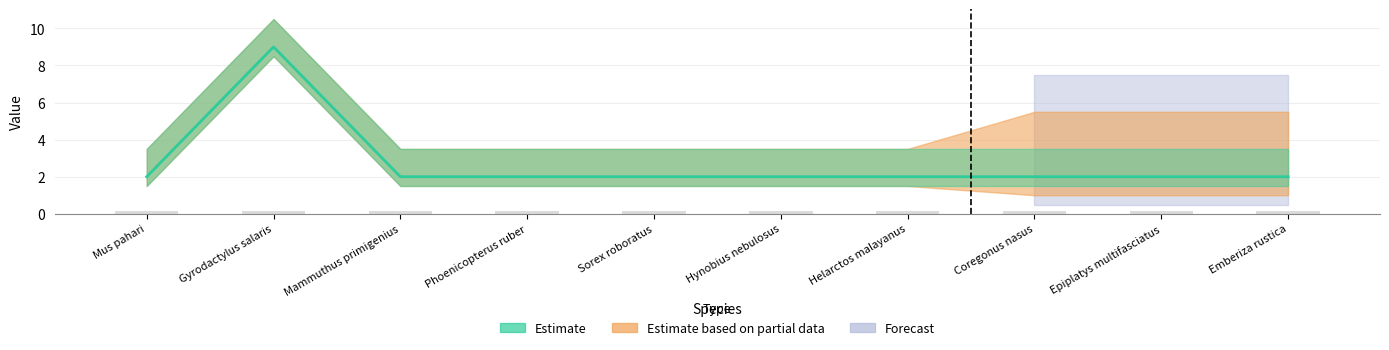

Which label corresponds to the largest value in the chart?

Gyrodactylus salaris